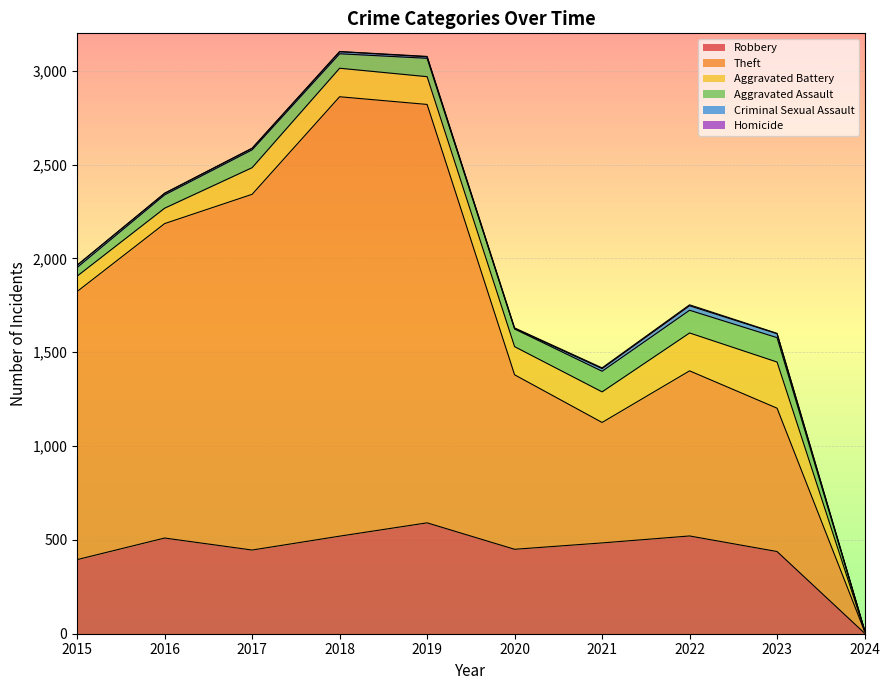

How many interior local peaks does the Criminal Sexual Assault series have?

2